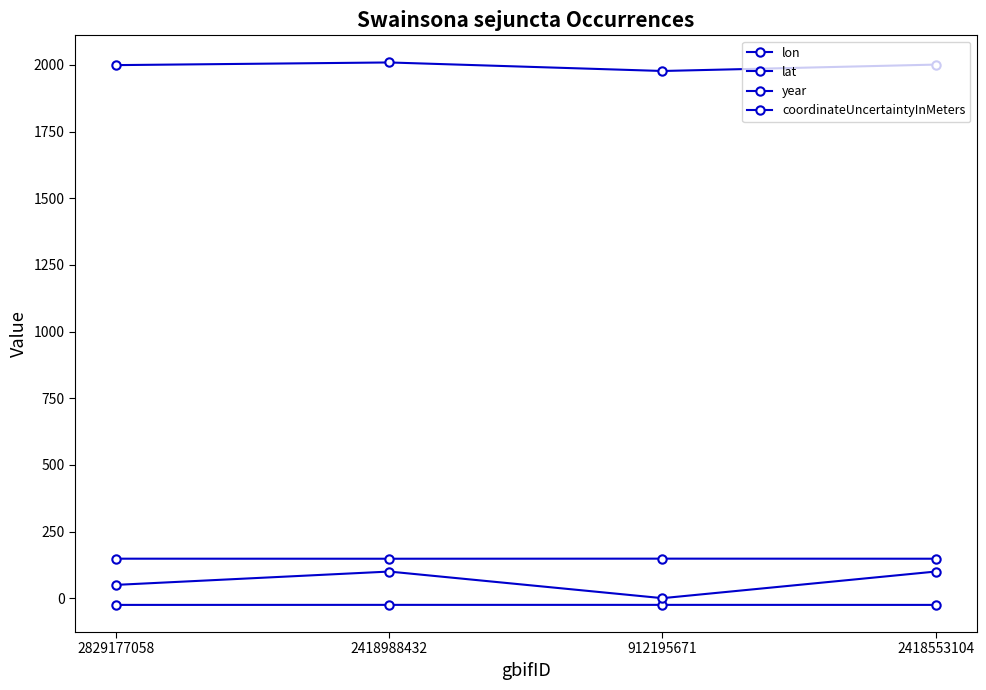

What is the minimum value for coordinateUncertaintyInMeters?

0.2